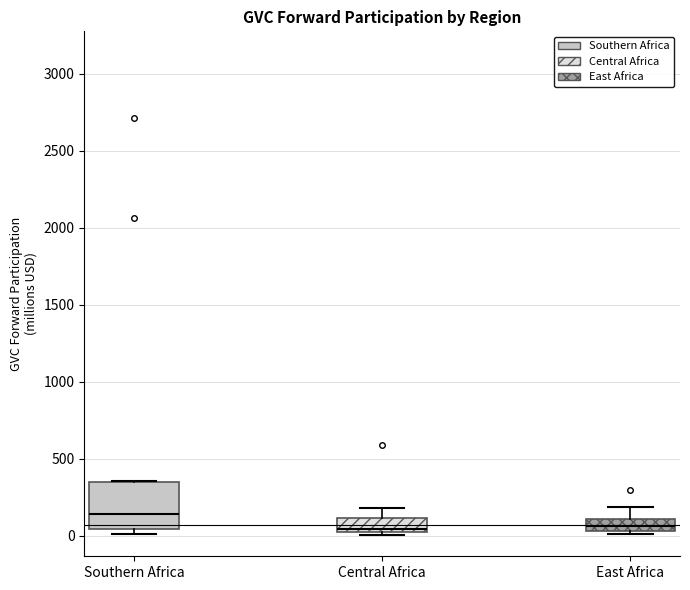

Reading left to right, transcribe this box plot: for each box, give where its median line is, the range the box spans, and where its two whiskers end, as read against the y-axis. The values are not printed on the chart, so give them approximately, as read against the axis.

Southern Africa: median 150, box 50 to 350, whiskers 0 to 350
Central Africa: median 50, box 0 to 100, whiskers 0 (just below the box's lower edge) to 200
East Africa: median 50 (inside the box), box 50 to 100, whiskers 0 to 200